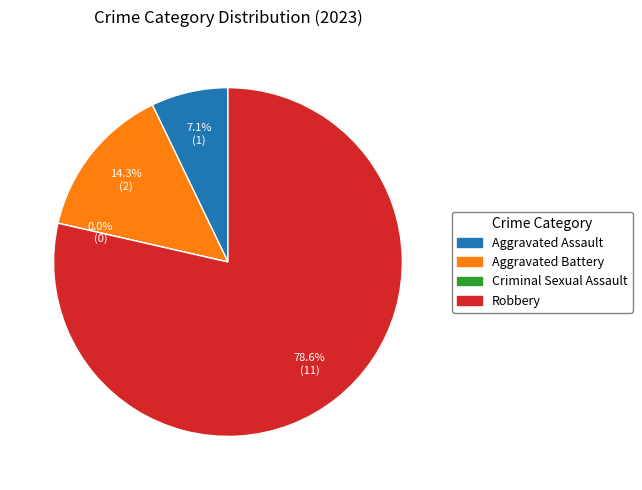

Which slice represents more than half of the pie?

Robbery